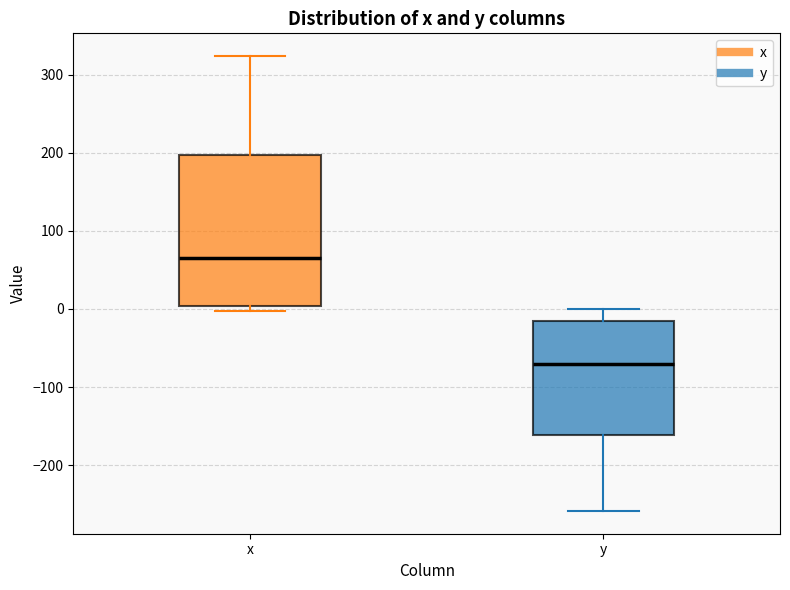

Reading left to right, transcribe this box plot: for each box, give where its median line is, the range the box spans, and where its two whiskers end, as read against the y-axis. The values are not printed on the chart, so give them approximately, as read against the axis.

x: median 70, box 0 to 200, whiskers 0 (just below the box's lower edge) to 320
y: median -70, box -160 to -10, whiskers -260 to 0